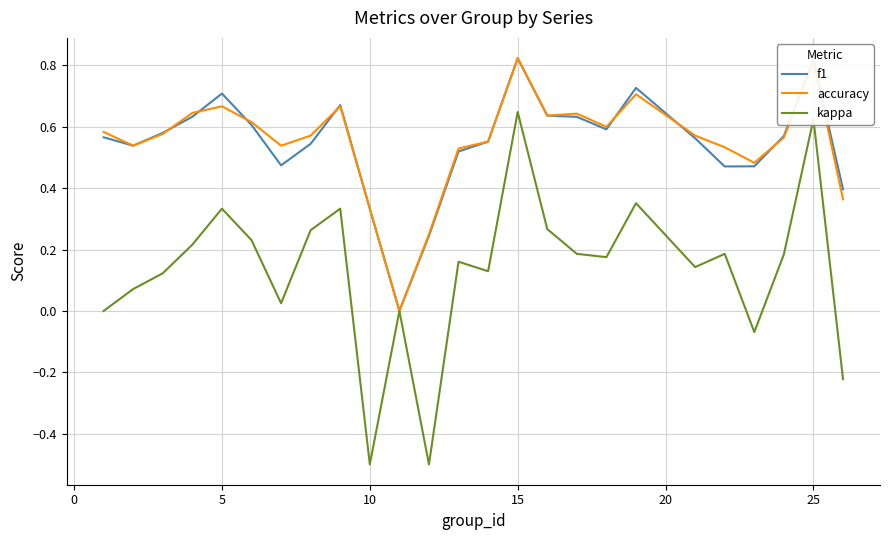

Which series has the widest spread of values?

kappa